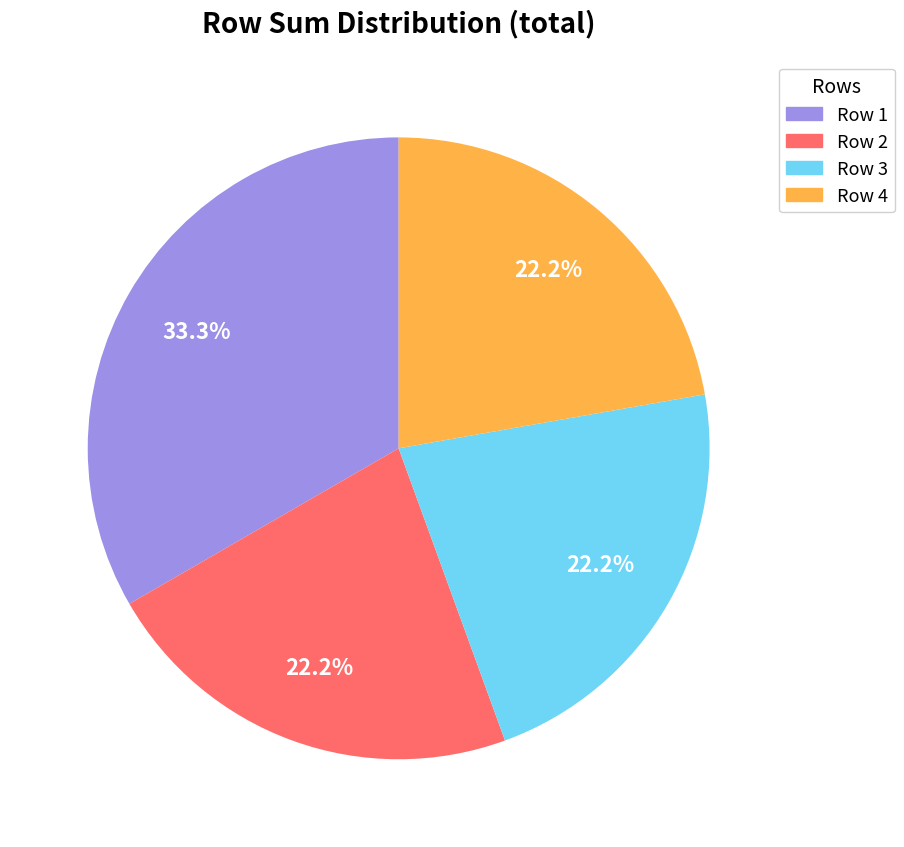

Is there a majority slice in this chart?

No